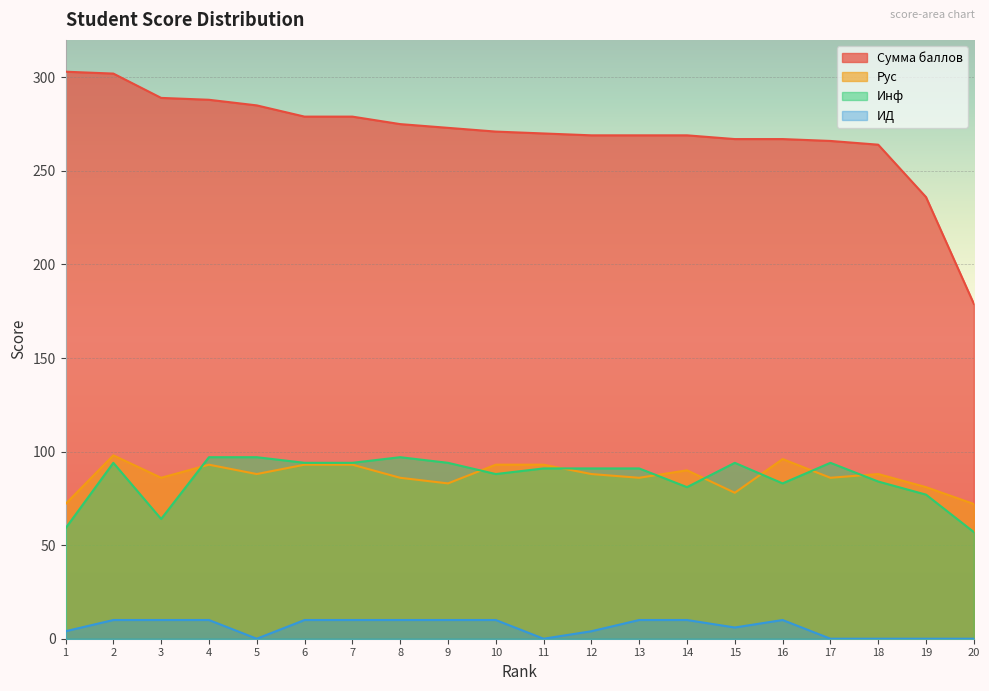

What are all the series names shown in the legend?

Сумма баллов, Рус, Инф, ИД